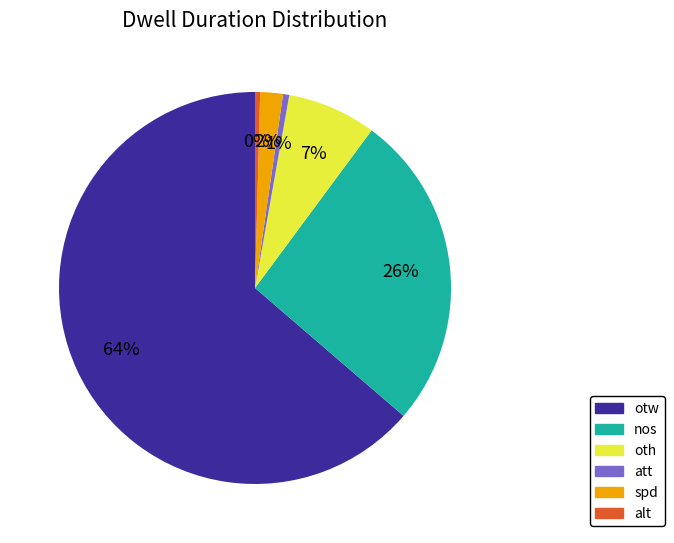

To the nearest percent, what is the average slice percentage?

17%